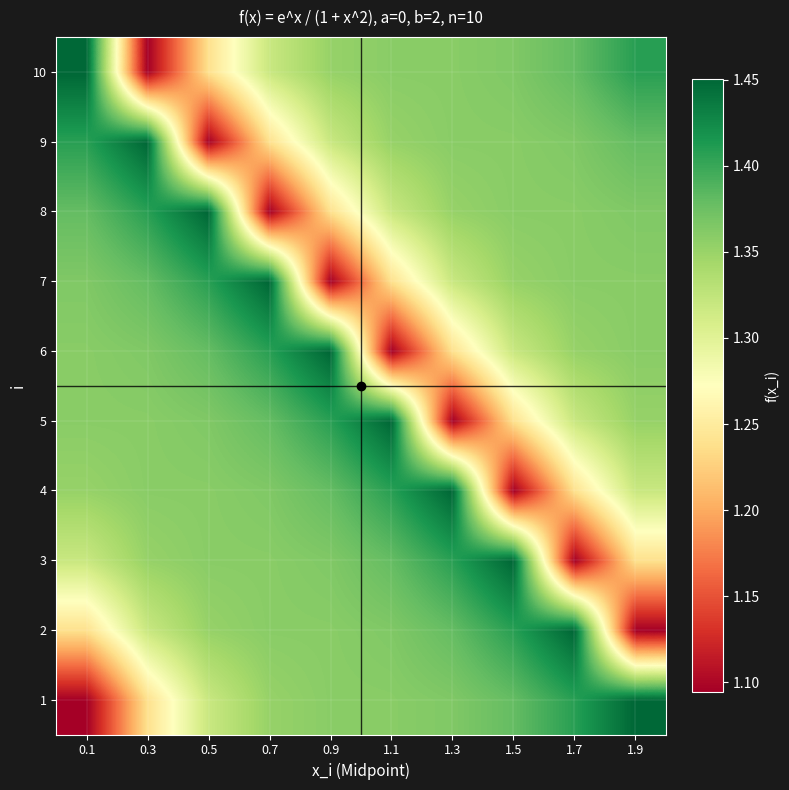

Rank the series by their maximum value, from highest to lowest.

1, 2, 3, 4, 5, 6, 7, 8, 9, 10